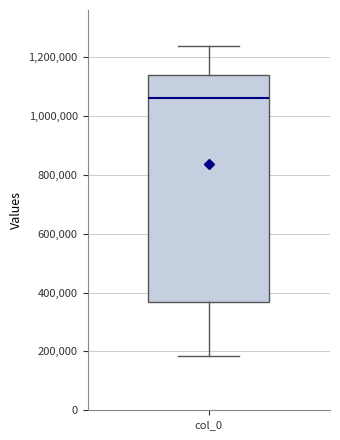

Transcribe this box plot: give where the median line is, the range the box spans, and where the two whiskers end, as read against the y-axis. The values are not printed on the chart, so give them approximately, as read against the axis.

median 1060000, box 360000 to 1140000, whiskers 180000 to 1240000